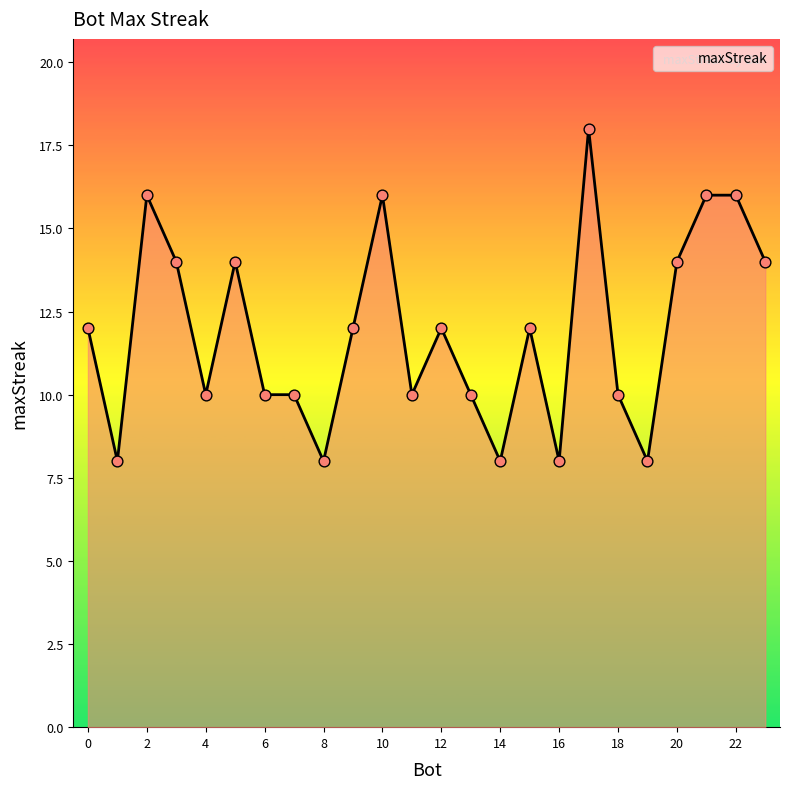

What is the greatest value displayed?

18